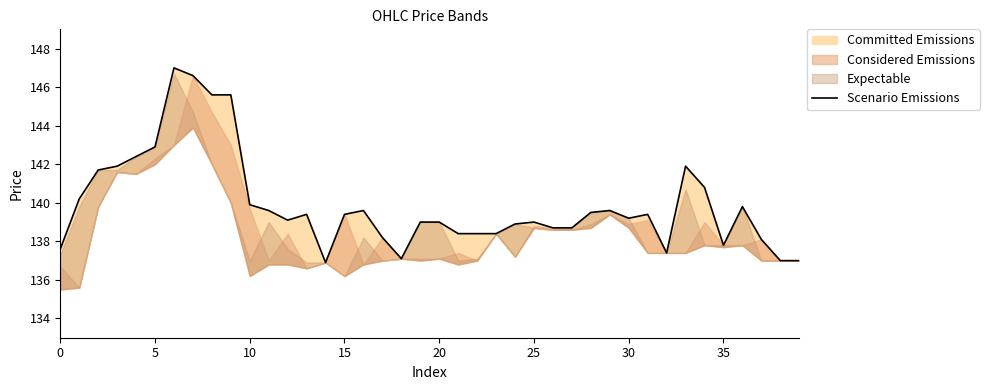

What is the average value?

139.9